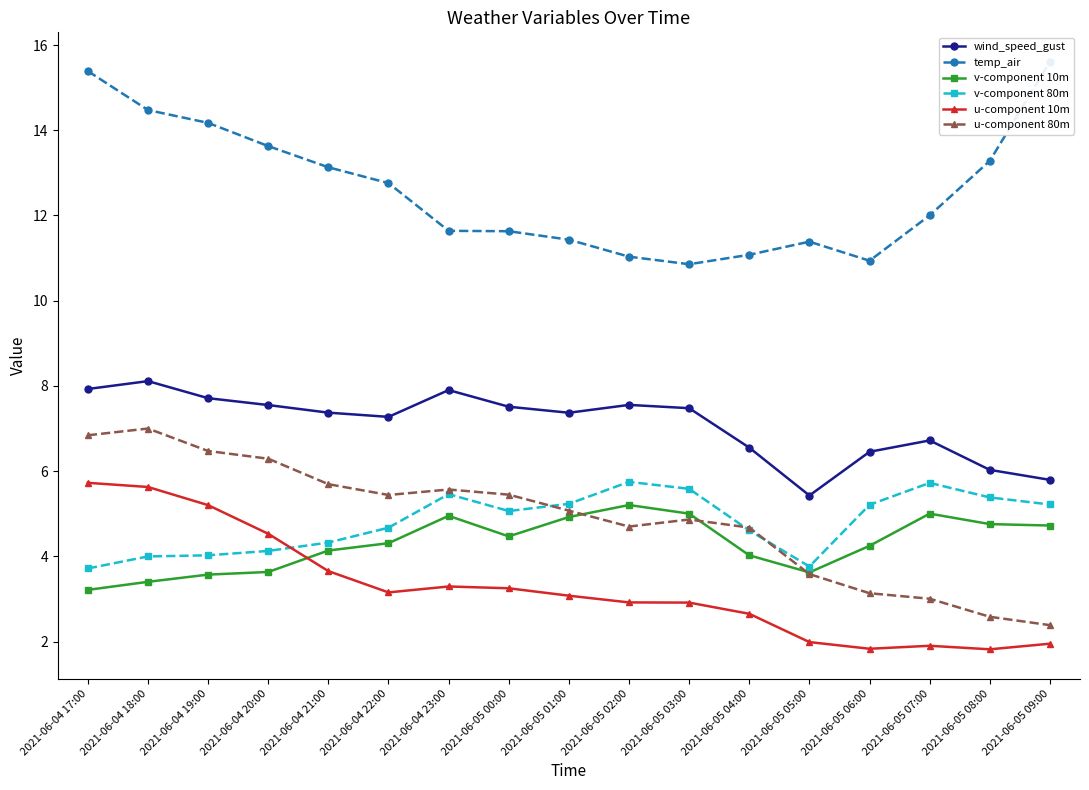

What is the total value across all series at 2021-06-04 21:00?

38.3